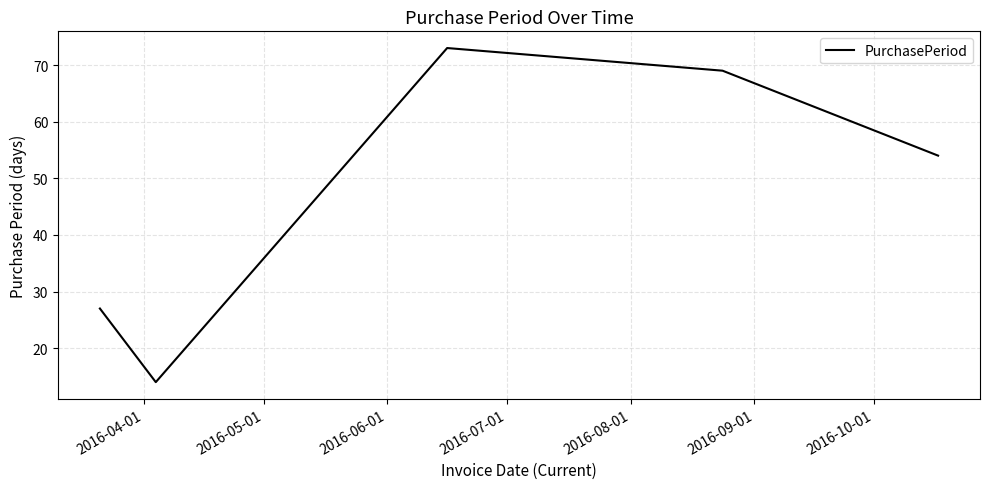

What is the sum of all values?

237